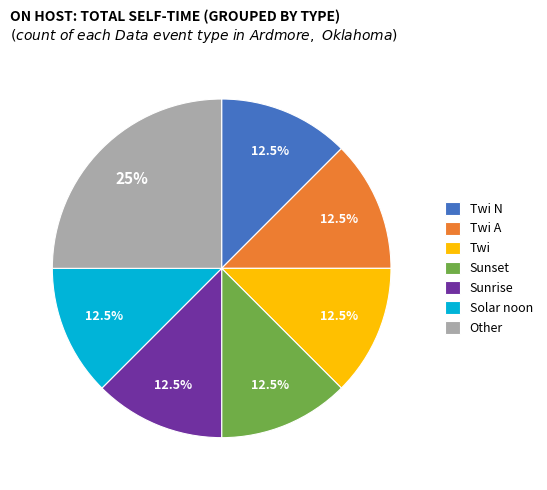

To the nearest percent, what is the difference between the Sunrise and Twi N slice percentages?

0%